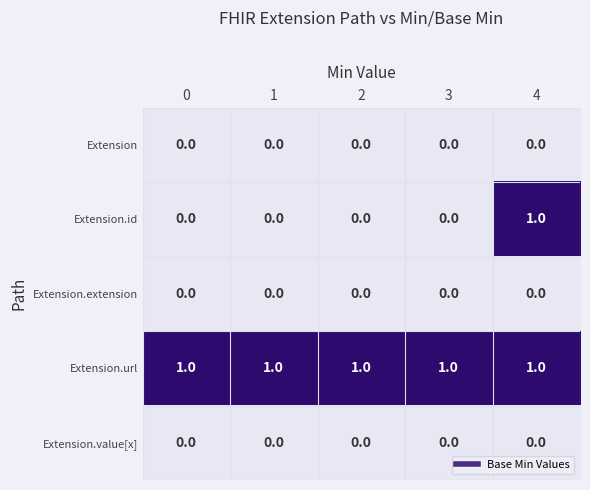

True or false: Extension.url has a value of 1 at 1.

True